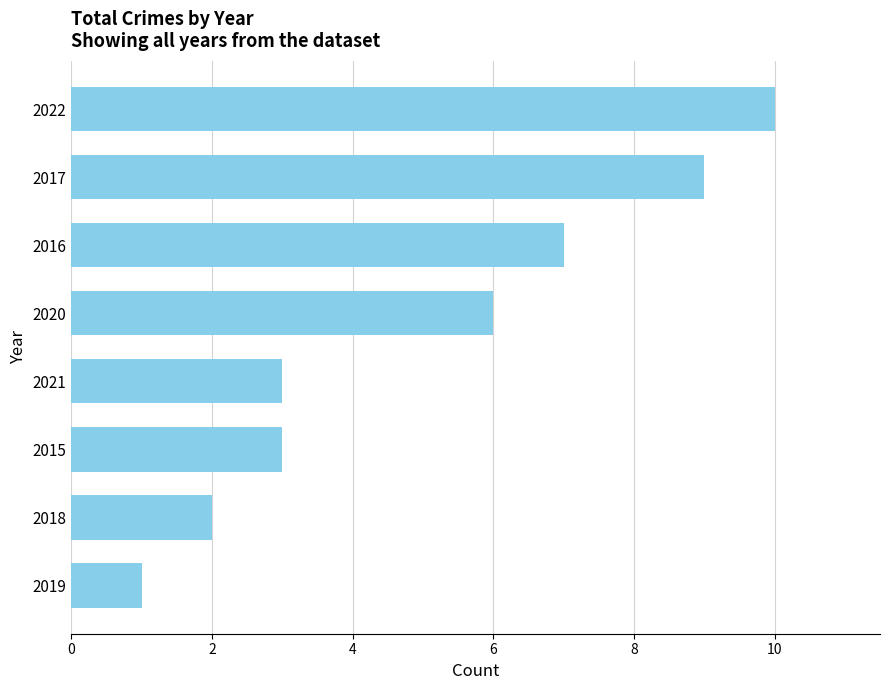

Between 2022 and 2020, which is larger?

2022